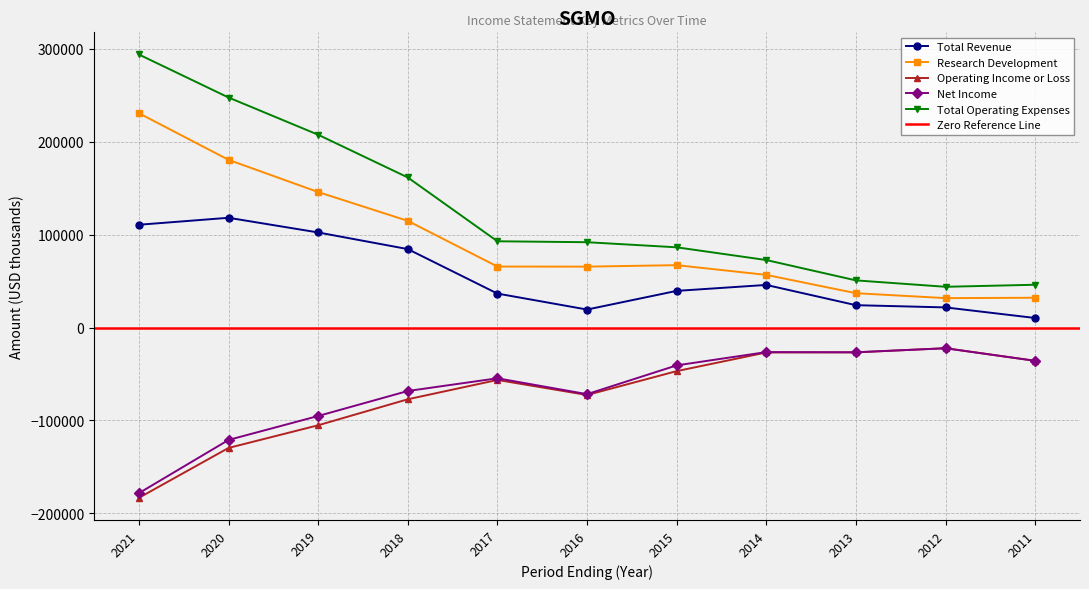

Reading right to left, extract all data points from this chart.

Total Revenue: 10300	21700	24100	45900	39500	19400	36600	84500	102400	118200	110700
Research Development: 32100	31700	37000	56700	67200	65600	65700	114900	145900	180600	230800
Operating Income or Loss: -35800	-22200	-26700	-26800	-46900	-72600	-56400	-77200	-105200	-129600	-183300
Net Income: -35800	-22300	-26600	-26400	-40700	-71700	-54600	-68300	-95200	-121000	-178300
Total Operating Expenses: 46100	43900	50800	72700	86400	91900	92900	161600	207600	247700	294000